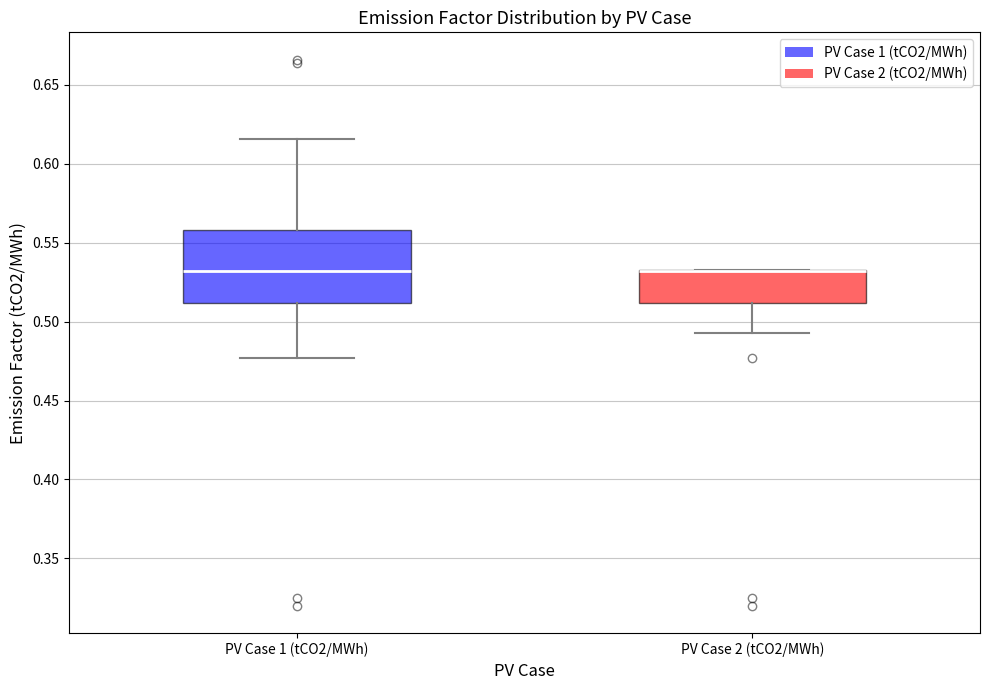

Reading left to right, read every box against the y-axis: the position of its median line, the range the box covers, and the ends of its whiskers. The values are not printed on the chart, so give them approximately, as read against the axis.

PV Case 1 (tCO2/MWh): median 0.530, box 0.510 to 0.560, whiskers 0.475 to 0.615
PV Case 2 (tCO2/MWh): median 0.530 (drawn on the box's upper edge), box 0.510 to 0.535, whiskers 0.495 to 0.535